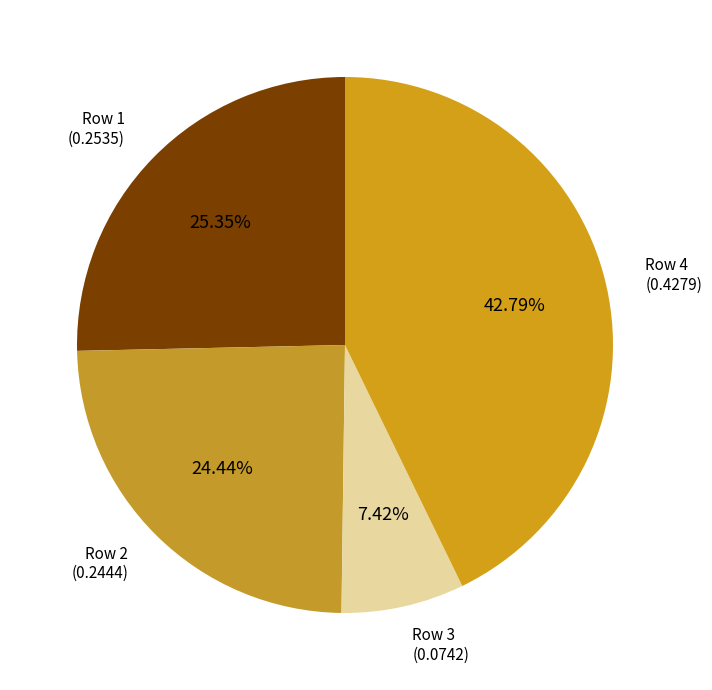

How many slices are in this pie chart?

4